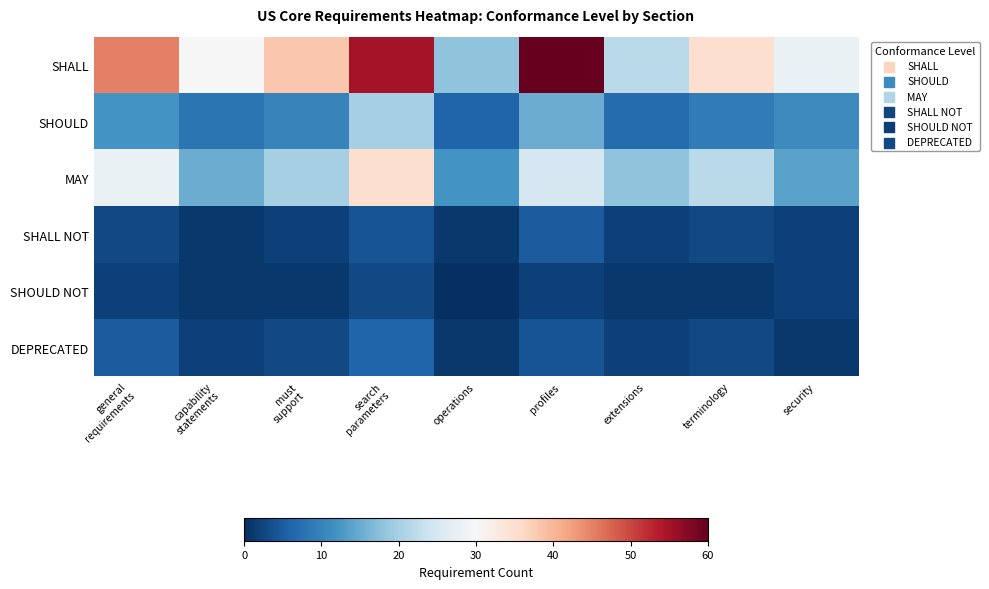

Rank the series by their maximum value, from highest to lowest.

SHALL, MAY, SHOULD, DEPRECATED, SHALL NOT, SHOULD NOT